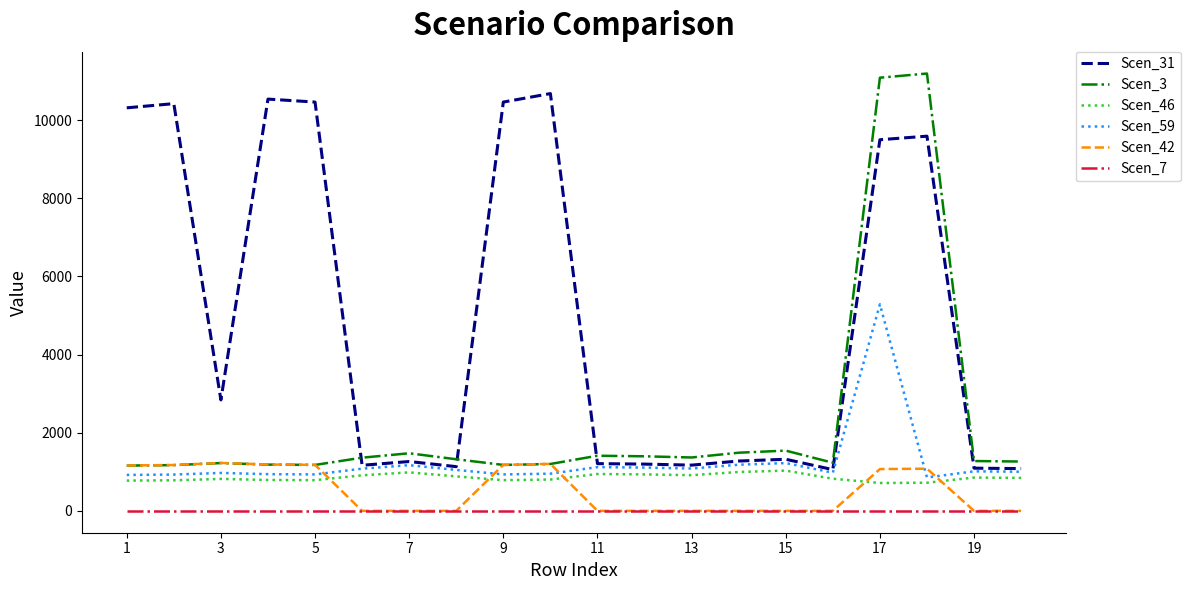

Which series has the largest total across all categories?

Scen_31